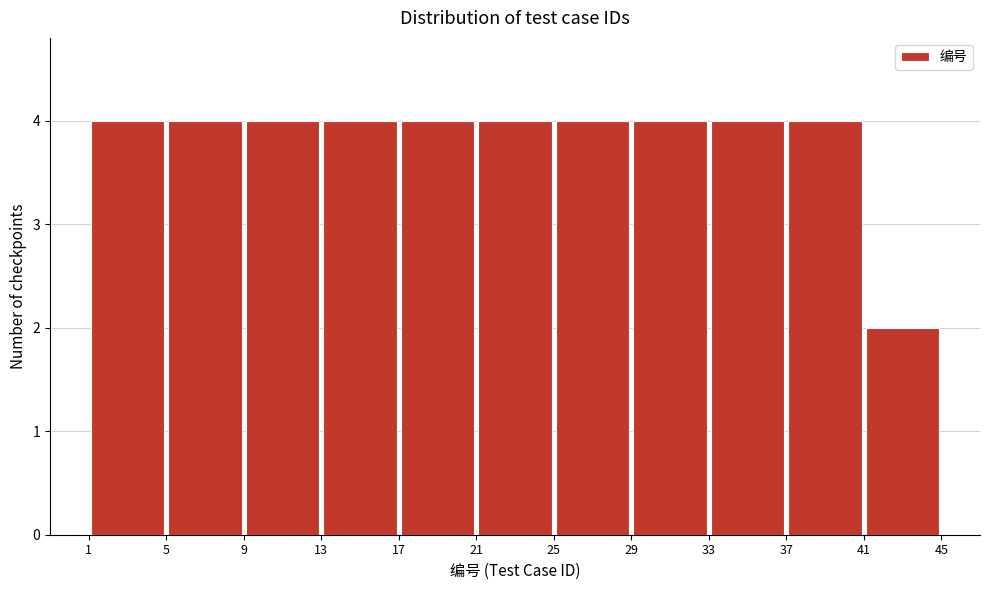

What is the height of the bar covering 9 to 13 on the x-axis? The values are not printed on the chart, so give them approximately, as read against the axis.

4